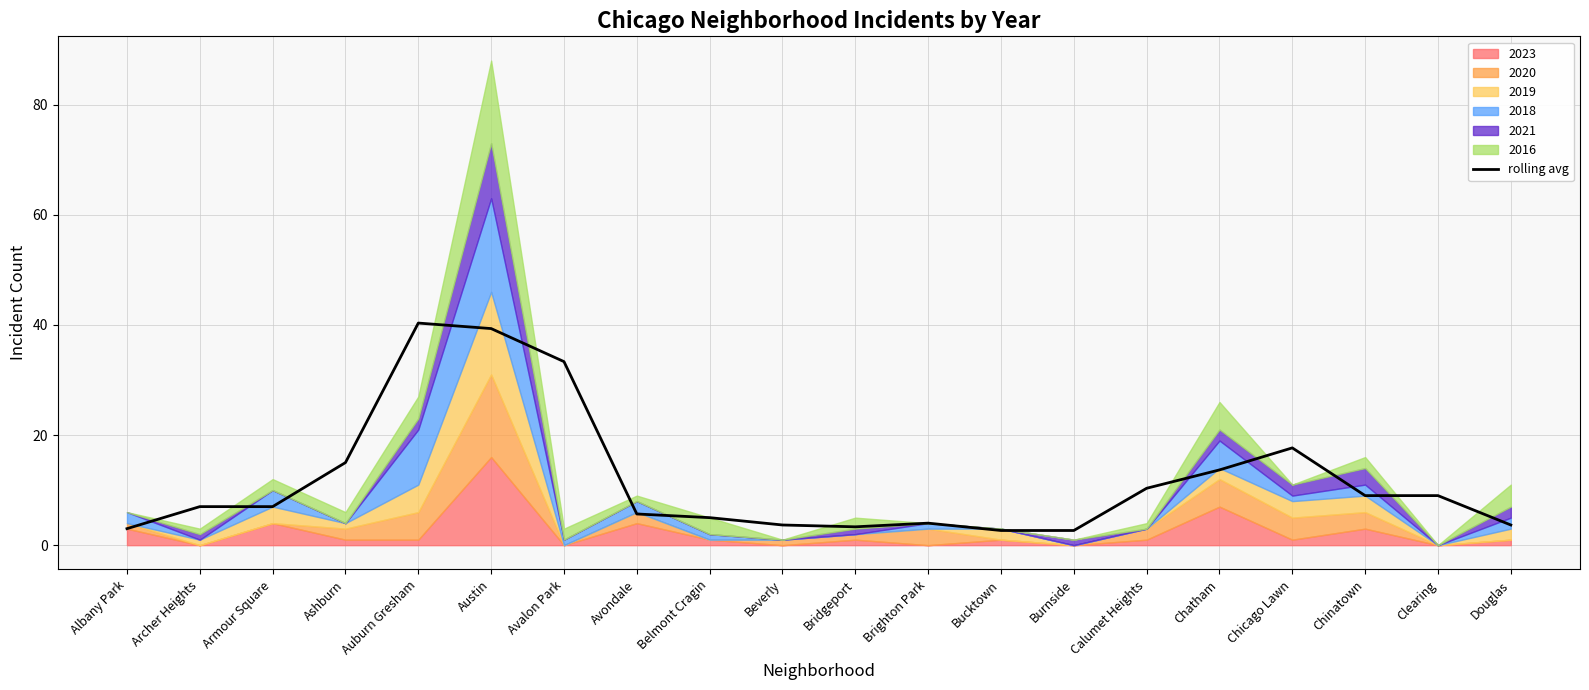

Approximately how many times larger is the value at Ashburn compared to Clearing?

1.7